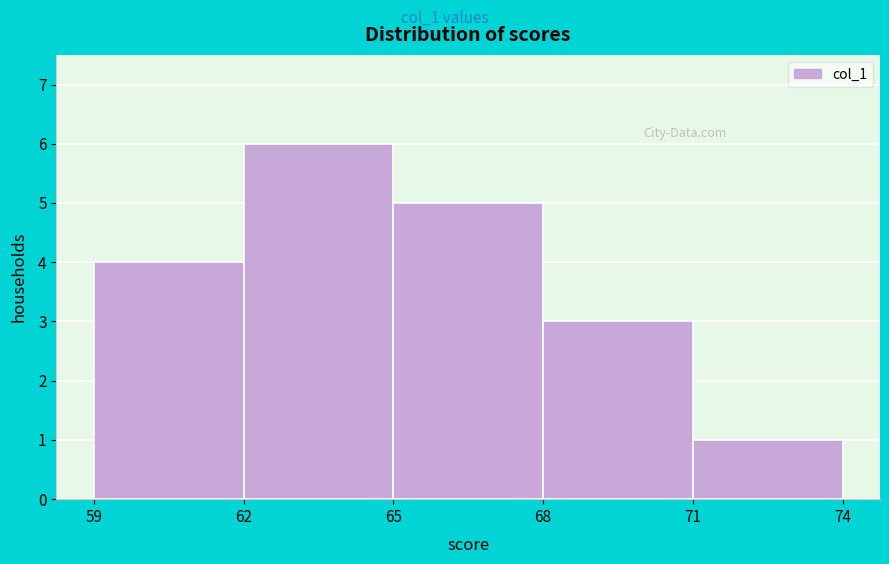

What is the height of the bar covering 65 to 68 on the x-axis? The values are not printed on the chart, so give them approximately, as read against the axis.

5